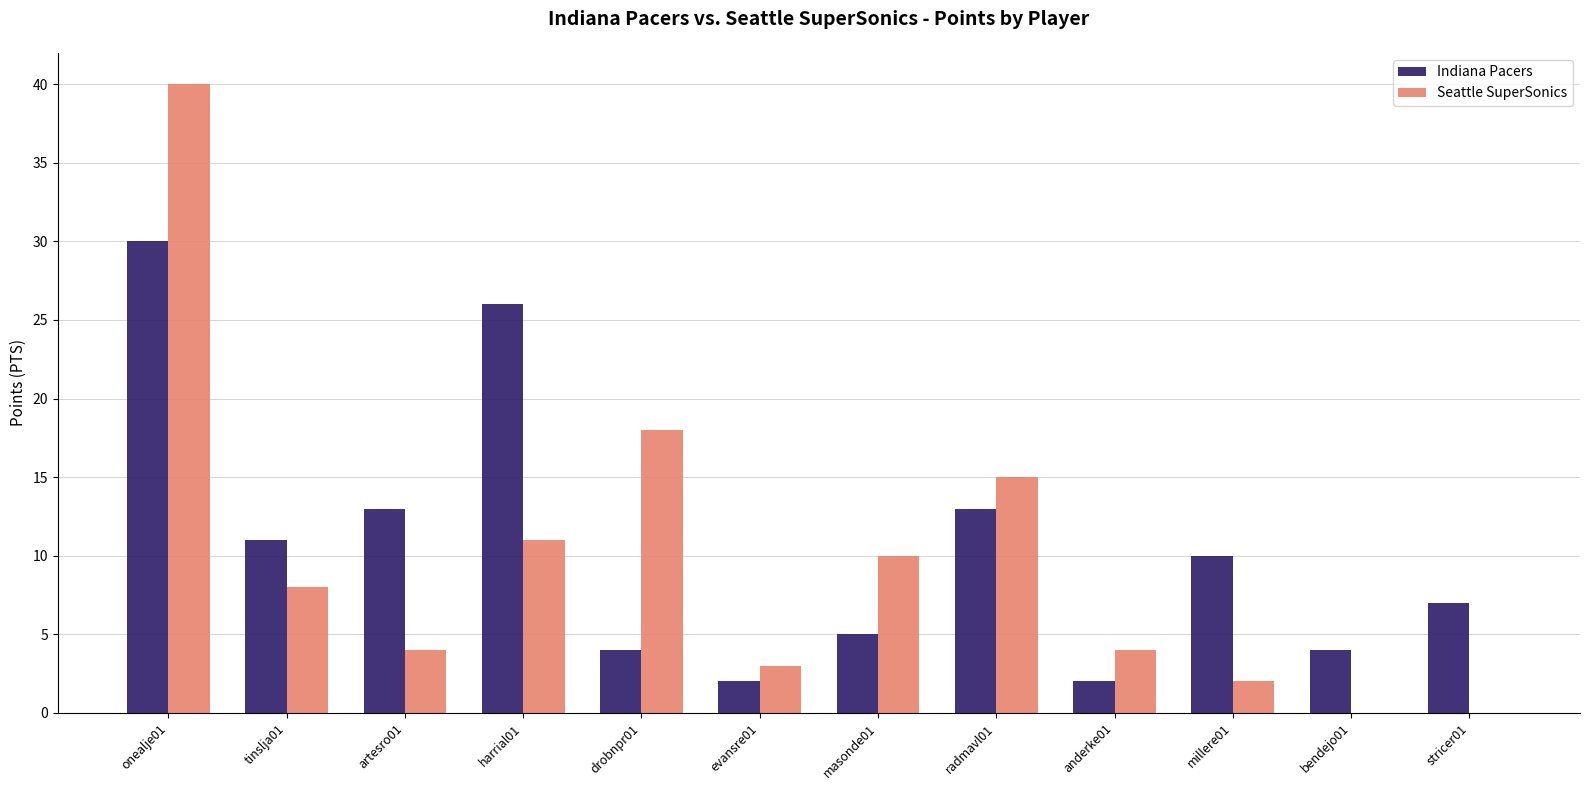

At which label is Seattle SuperSonics closest to 20?

drobnpr01